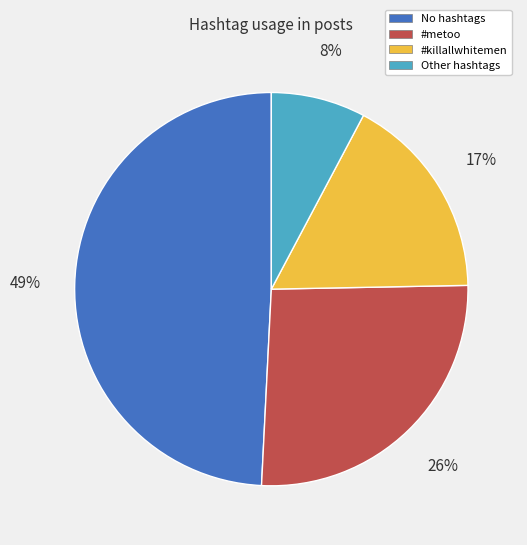

What is the smallest slice in the pie chart?

Other hashtags